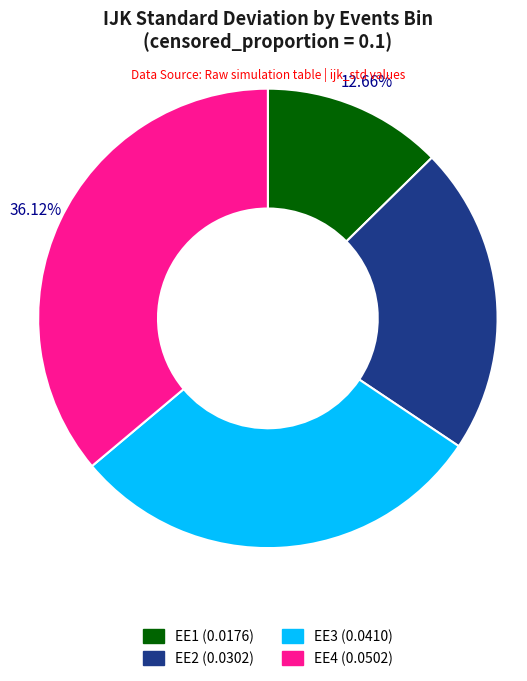

To the nearest percent, what is the difference between the largest and smallest slice percentages?

23%